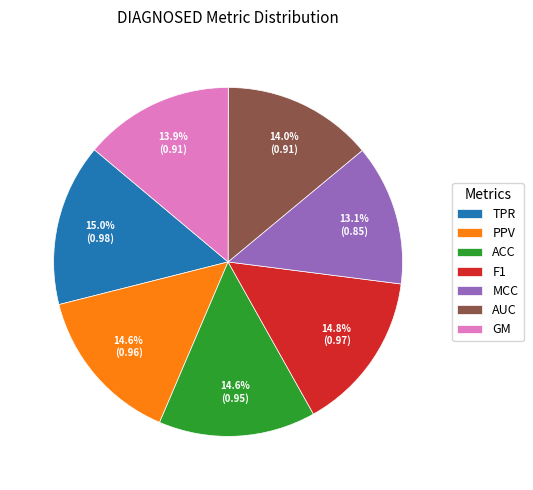

What percentage is the PPV slice, to the nearest percent?

15%